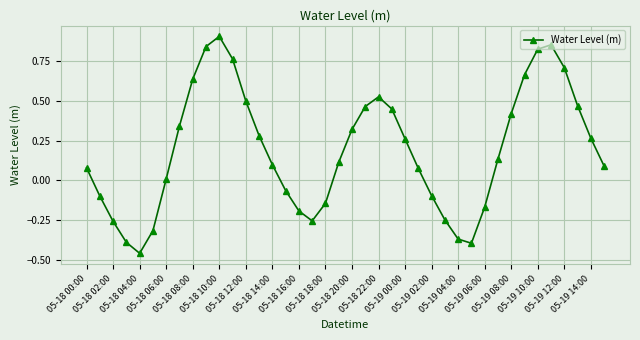

How many interior local peaks (higher than both neighbors) does the data have?

3